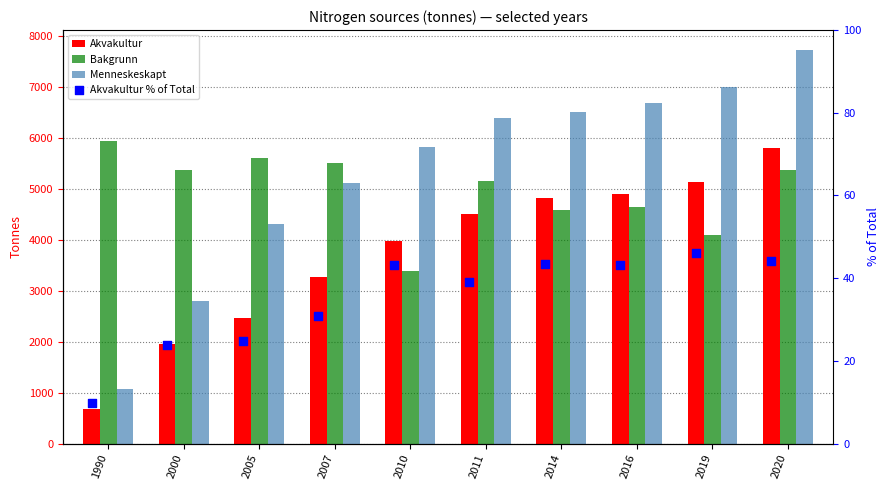

Which series reaches the minimum Y coordinate?

Akvakultur % of Total